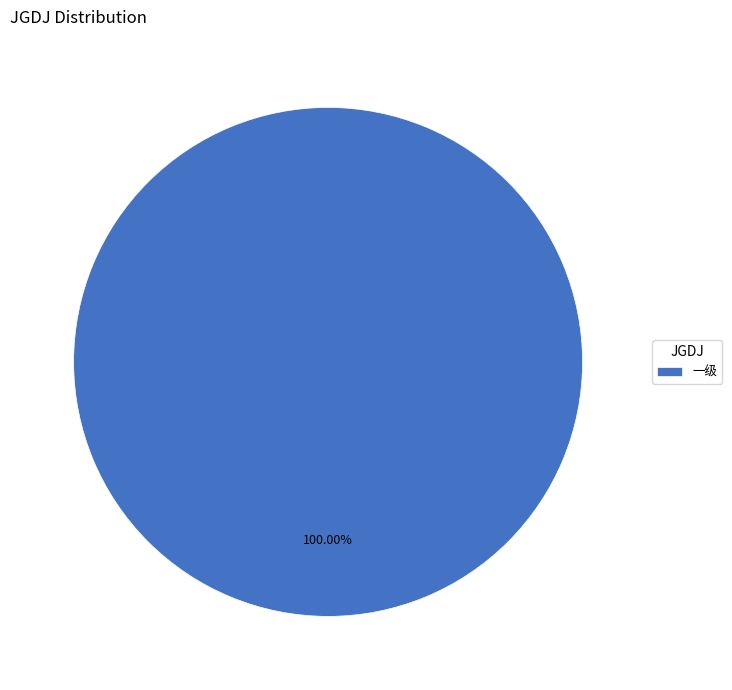

Rank the categories by value from lowest to highest.

一级